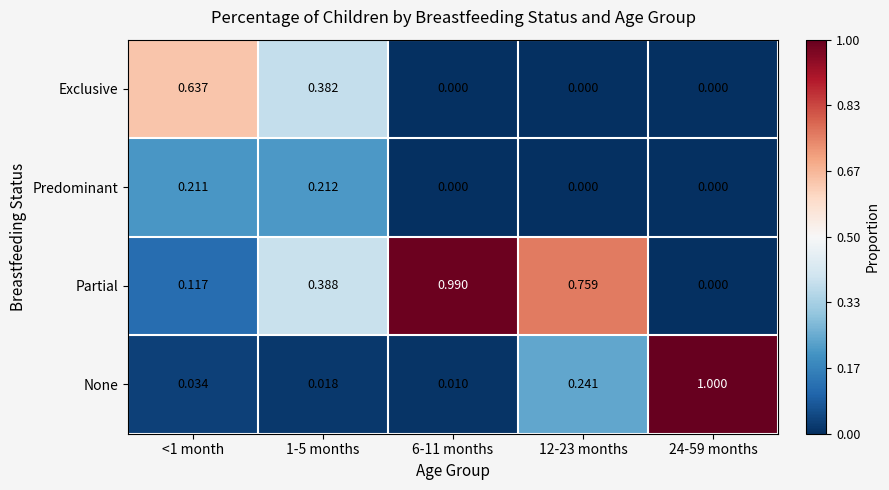

Is the value of Predominant at 1-5 months greater than the value of Exclusive at <1 month?

No